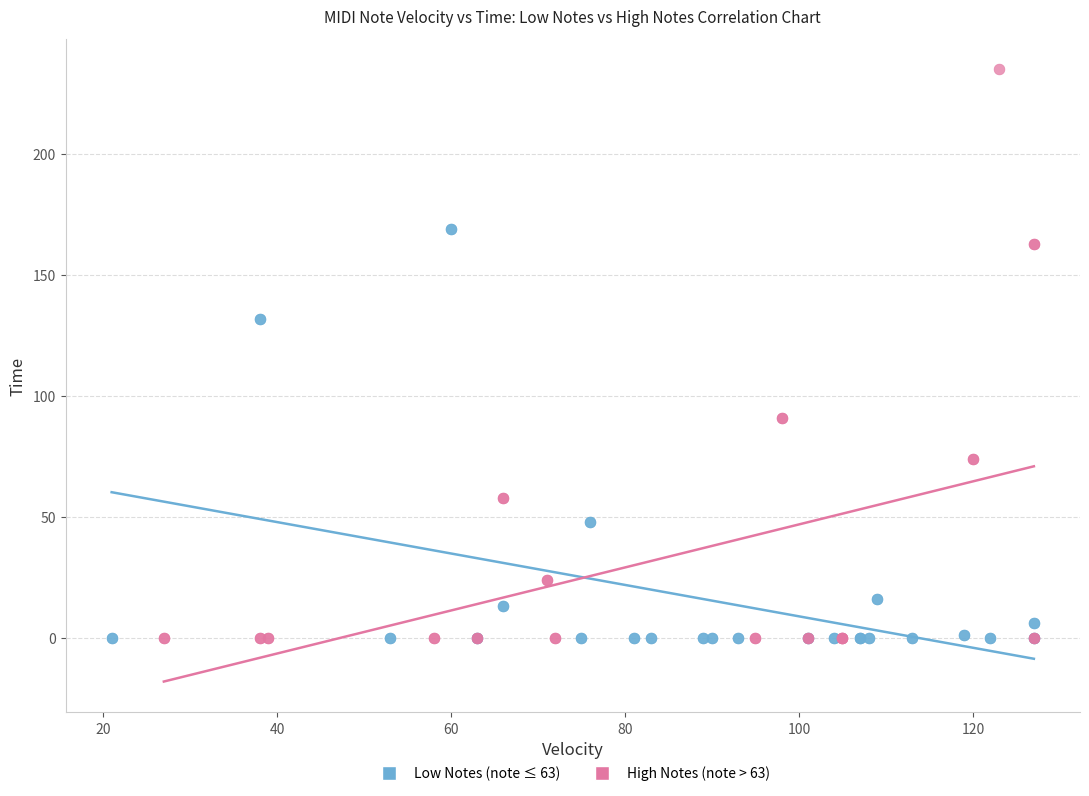

Which series contains the highest Y value?

High Notes (note > 63)